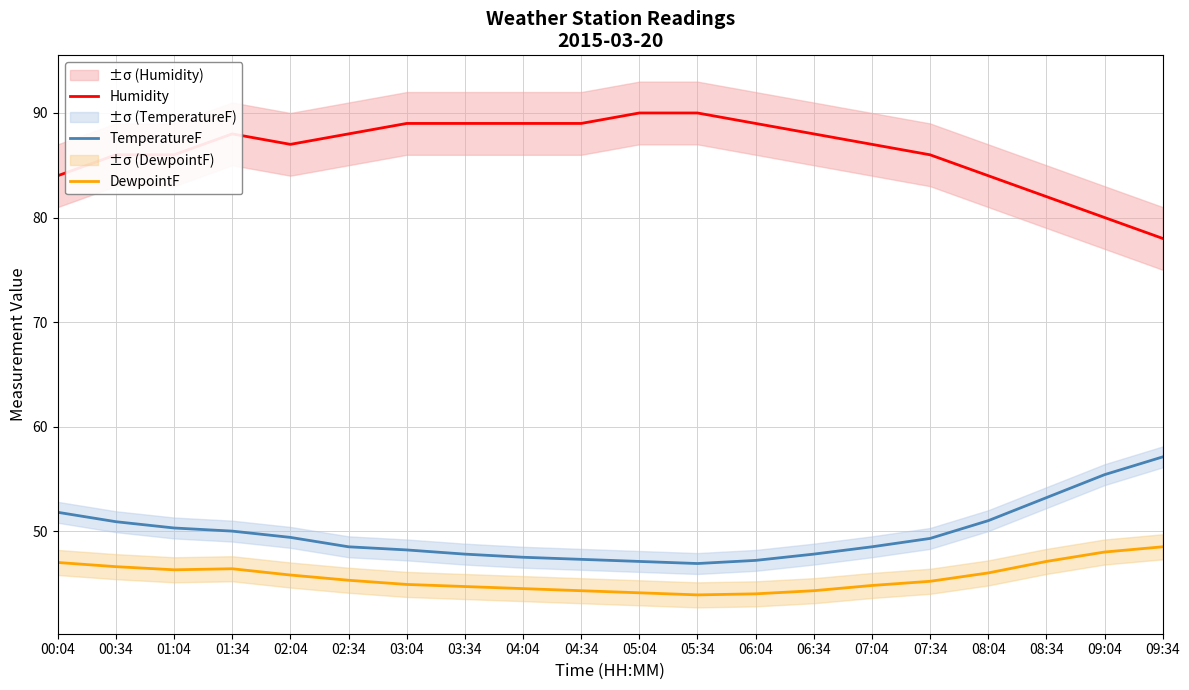

Reading right to left, extract all data points from this chart.

Humidity: 78.0	80.0	82.0	84.0	86.0	87.0	88.0	89.0	90.0	90.0	89.0	89.0	89.0	89.0	88.0	87.0	88.0	86.0	86.0	84.0
TemperatureF: 57.1	55.4	53.2	51.0	49.3	48.5	47.8	47.2	46.9	47.1	47.3	47.5	47.8	48.2	48.5	49.4	50.0	50.3	50.9	51.8
DewpointF: 48.5	48.0	47.1	46.0	45.2	44.8	44.3	44.0	43.9	44.1	44.3	44.5	44.7	44.9	45.3	45.8	46.4	46.3	46.6	47.0